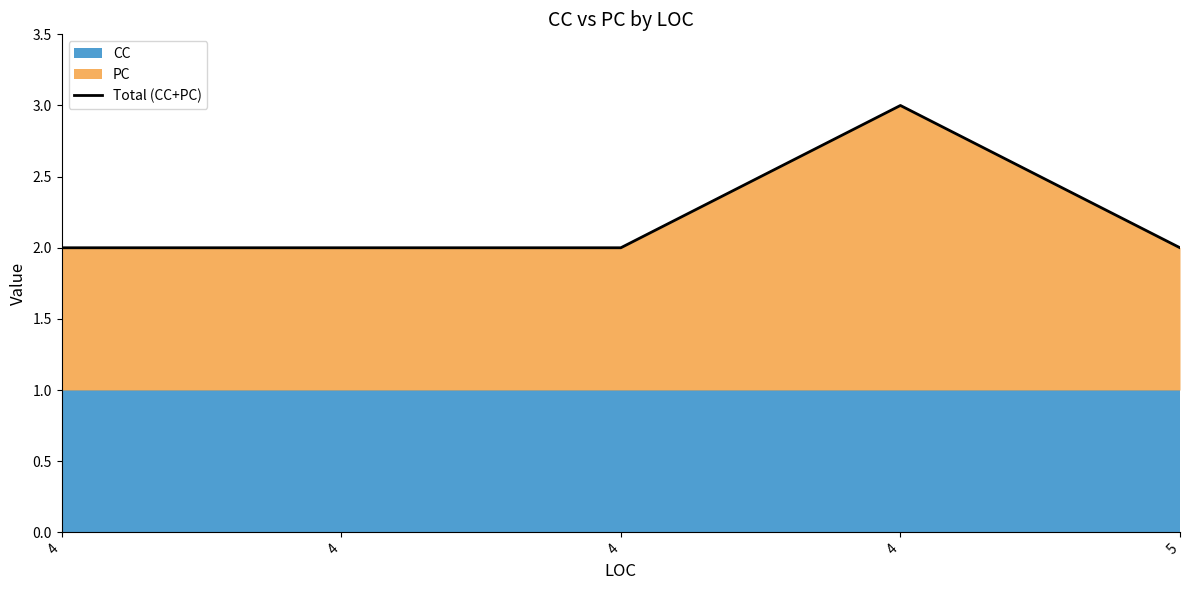

Where is the data nearest to the value 2?

4